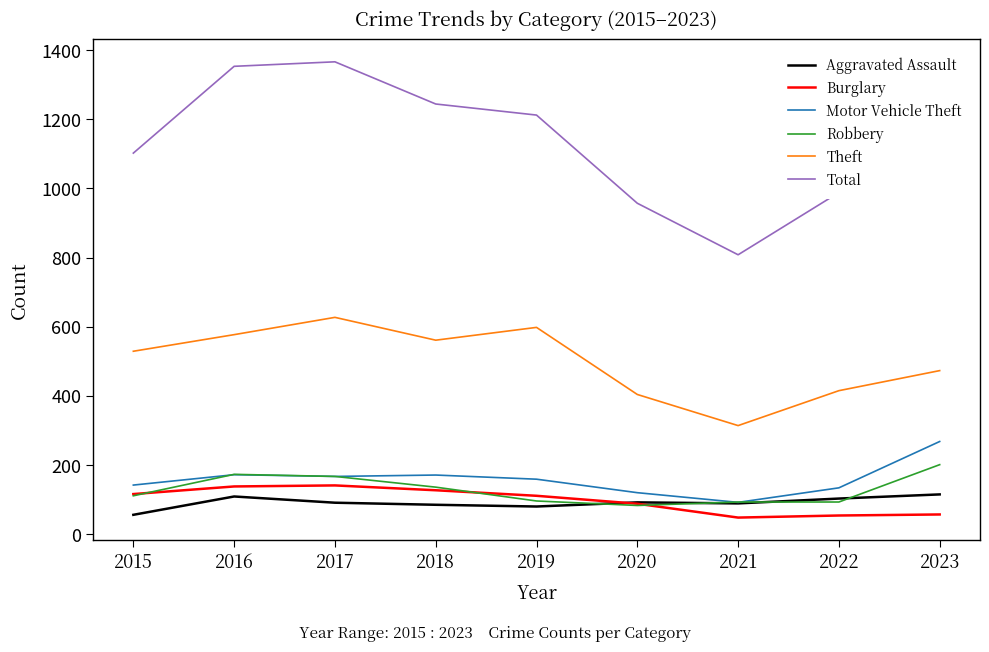

What is the difference between the highest and lowest values at 2017?

1275